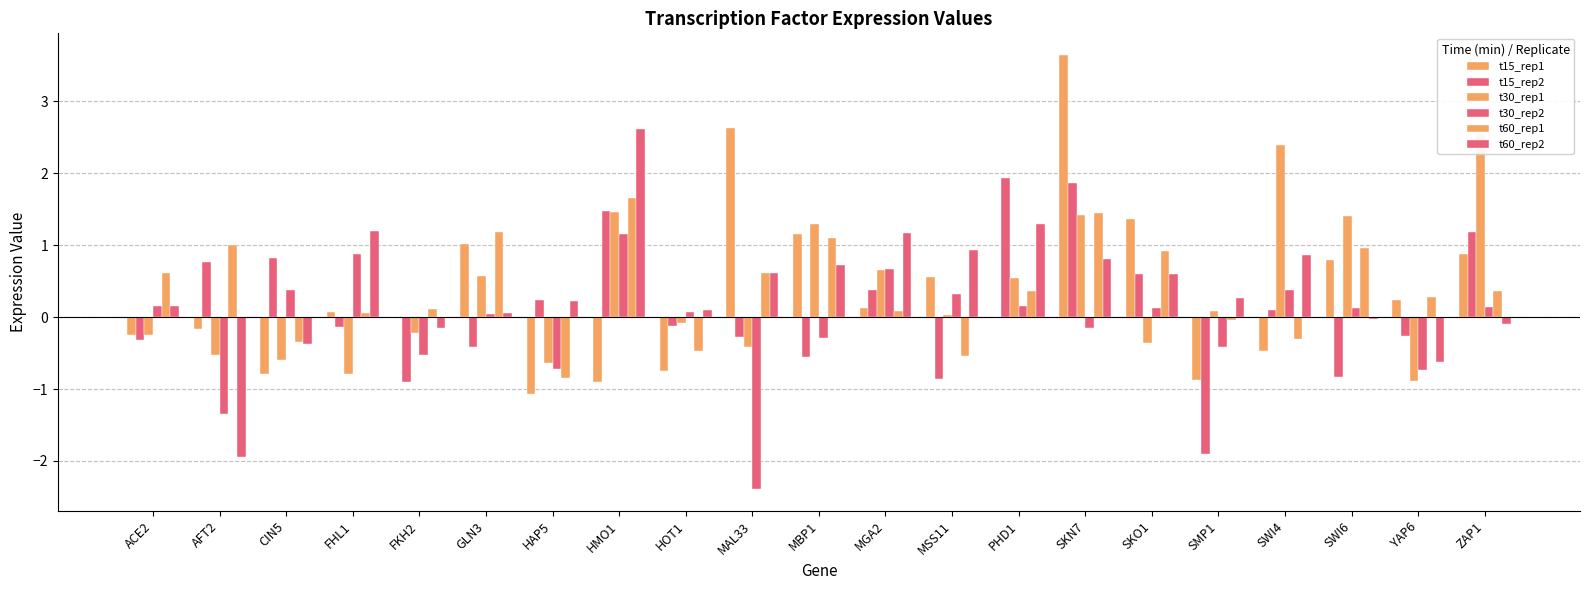

True or false: t15_rep1 has a value of 1.4 at GLN3.

False